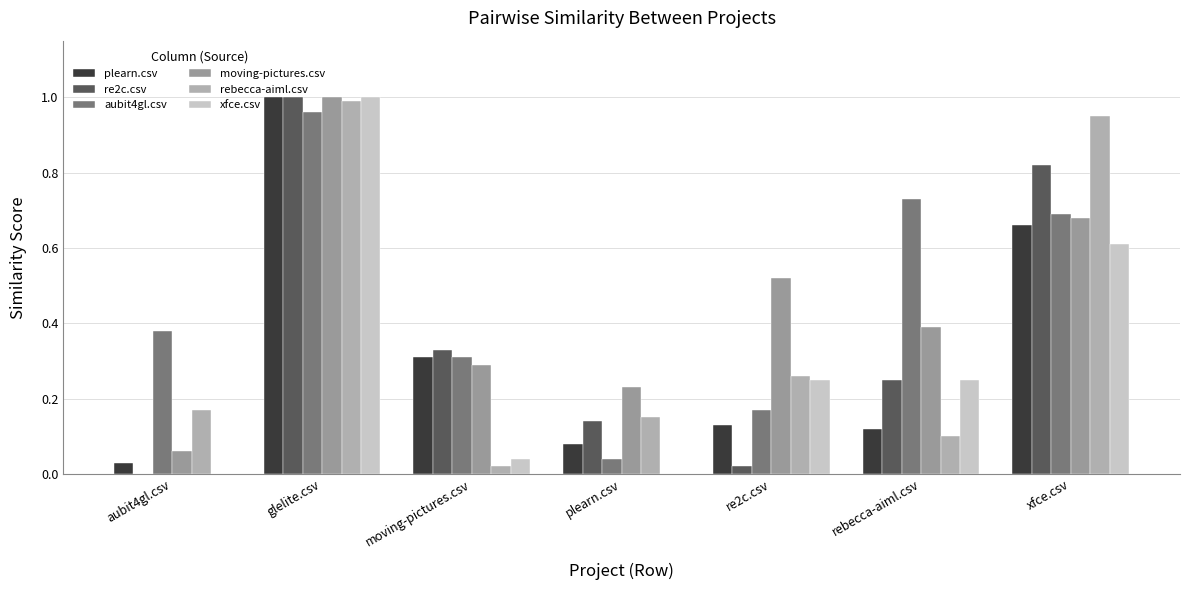

Reading left to right, list all the values displayed in this chart.

plearn.csv: aubit4gl.csv=0.0	glelite.csv=1.0	moving-pictures.csv=0.3	plearn.csv=0.1	re2c.csv=0.1	rebecca-aiml.csv=0.1	xfce.csv=0.7
re2c.csv: aubit4gl.csv=0.0	glelite.csv=1.0	moving-pictures.csv=0.3	plearn.csv=0.1	re2c.csv=0.0	rebecca-aiml.csv=0.2	xfce.csv=0.8
aubit4gl.csv: aubit4gl.csv=0.4	glelite.csv=1.0	moving-pictures.csv=0.3	plearn.csv=0.0	re2c.csv=0.2	rebecca-aiml.csv=0.7	xfce.csv=0.7
moving-pictures.csv: aubit4gl.csv=0.1	glelite.csv=1.0	moving-pictures.csv=0.3	plearn.csv=0.2	re2c.csv=0.5	rebecca-aiml.csv=0.4	xfce.csv=0.7
rebecca-aiml.csv: aubit4gl.csv=0.2	glelite.csv=1.0	moving-pictures.csv=0.0	plearn.csv=0.1	re2c.csv=0.3	rebecca-aiml.csv=0.1	xfce.csv=0.9
xfce.csv: aubit4gl.csv=0.0	glelite.csv=1.0	moving-pictures.csv=0.0	plearn.csv=0.0	re2c.csv=0.2	rebecca-aiml.csv=0.2	xfce.csv=0.6